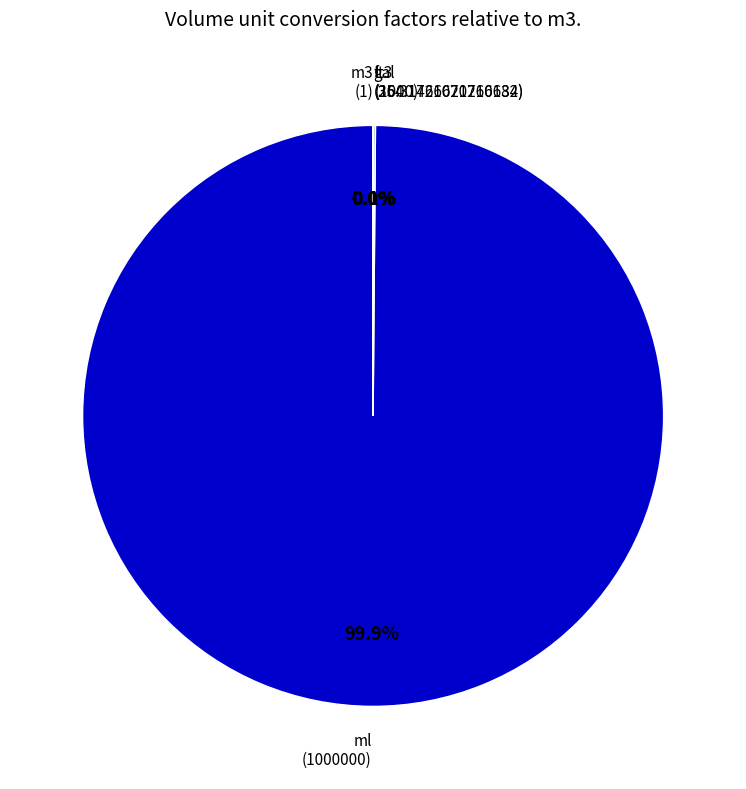

Does any single category account for the majority?

Yes